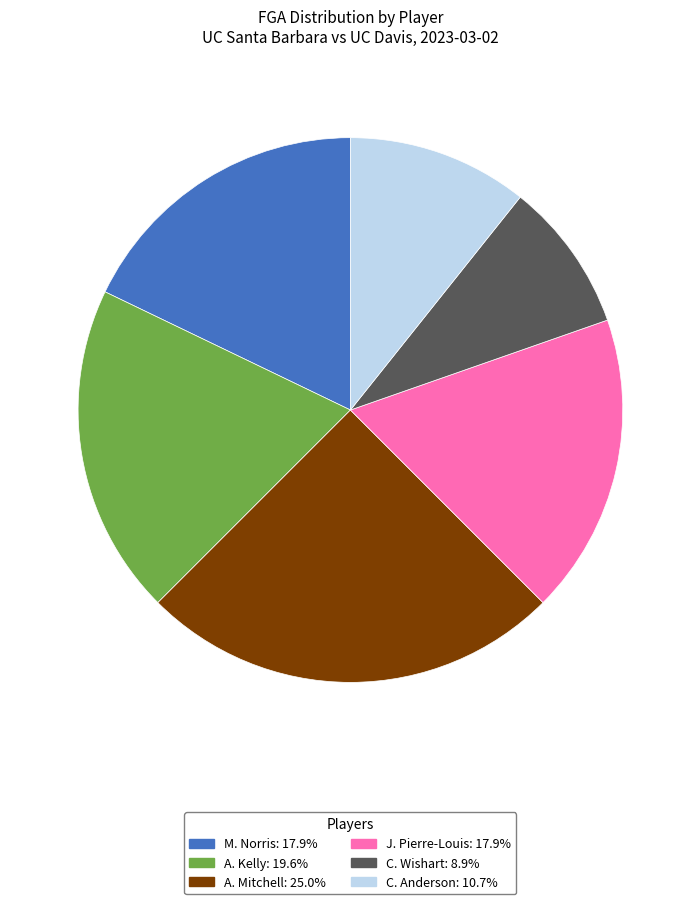

Is there any slice that represents more than half of the pie?

No